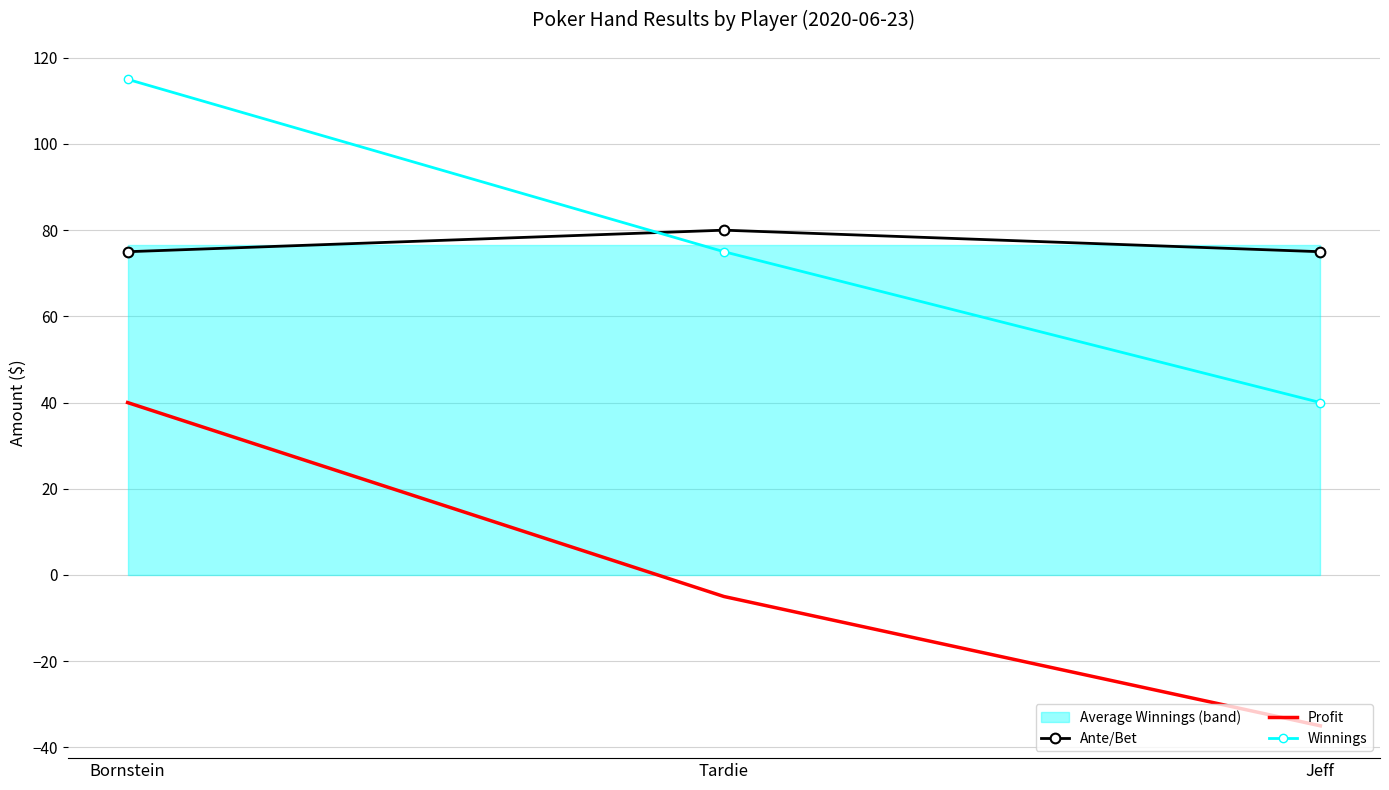

Which category has the lowest value across all series?

Jeff